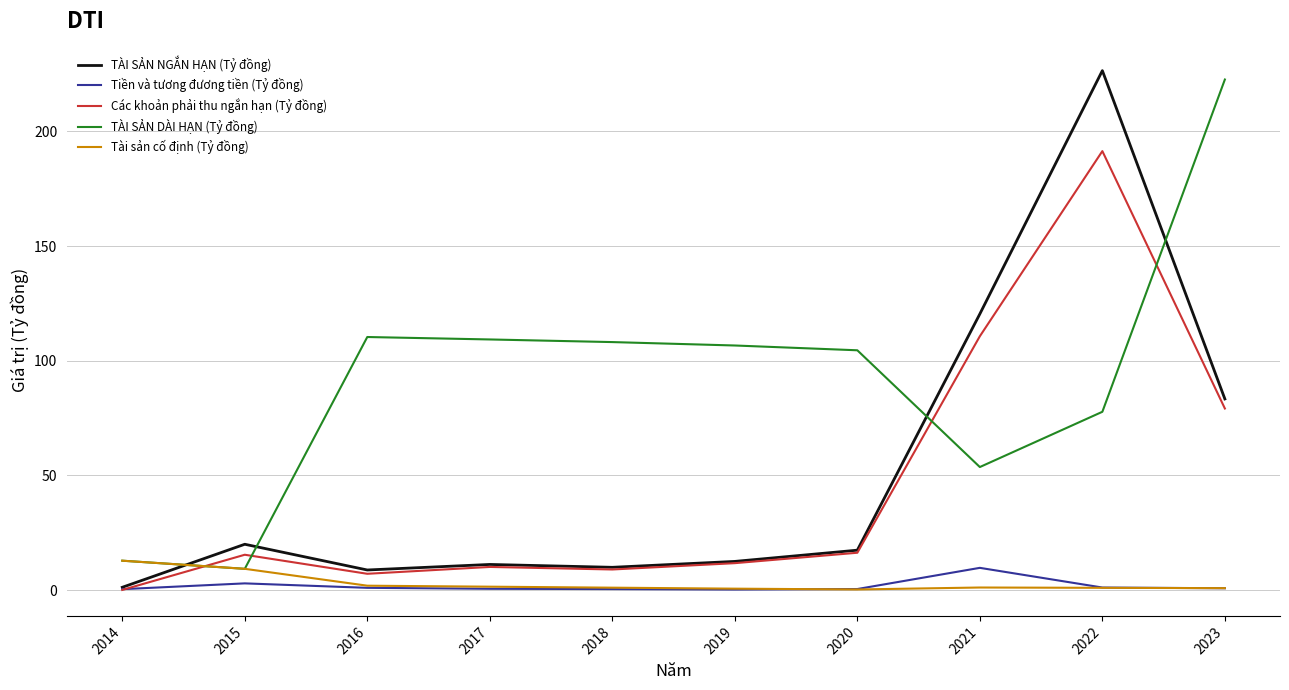

Which series has the largest range (max minus min)?

TÀI SẢN NGẮN HẠN (Tỷ đồng)